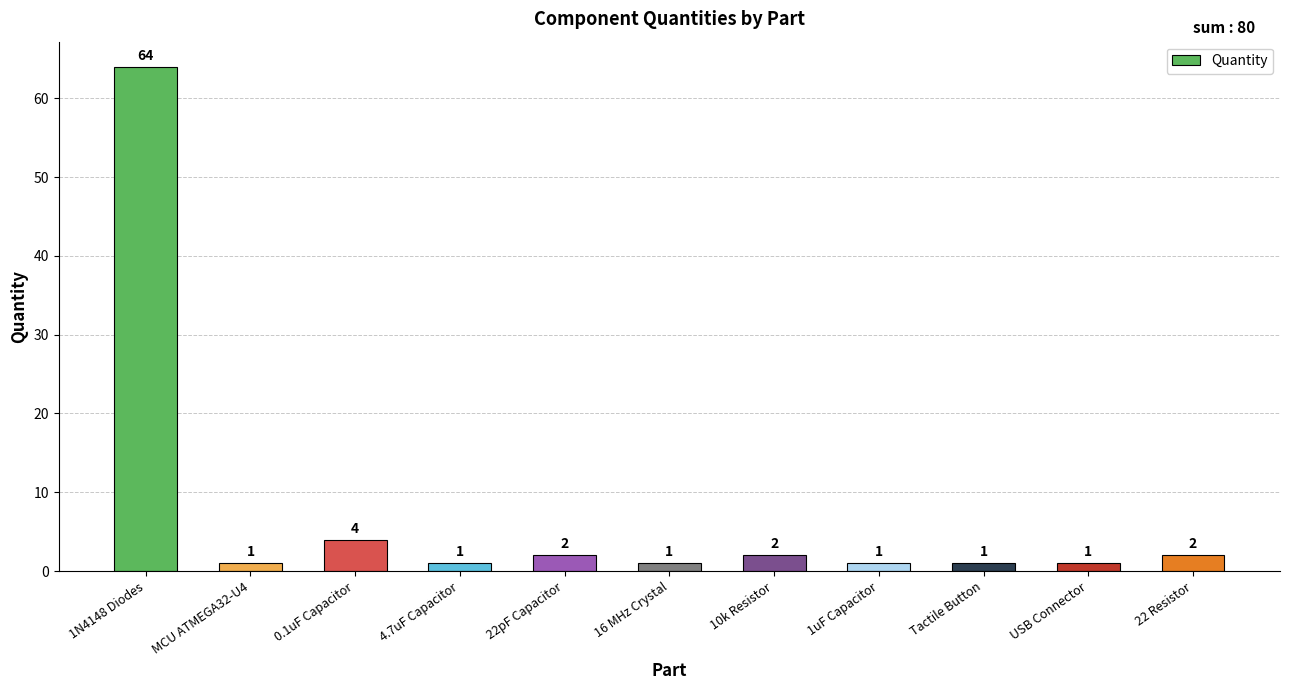

At which label is the value closest to 32?

0.1uF Capacitor